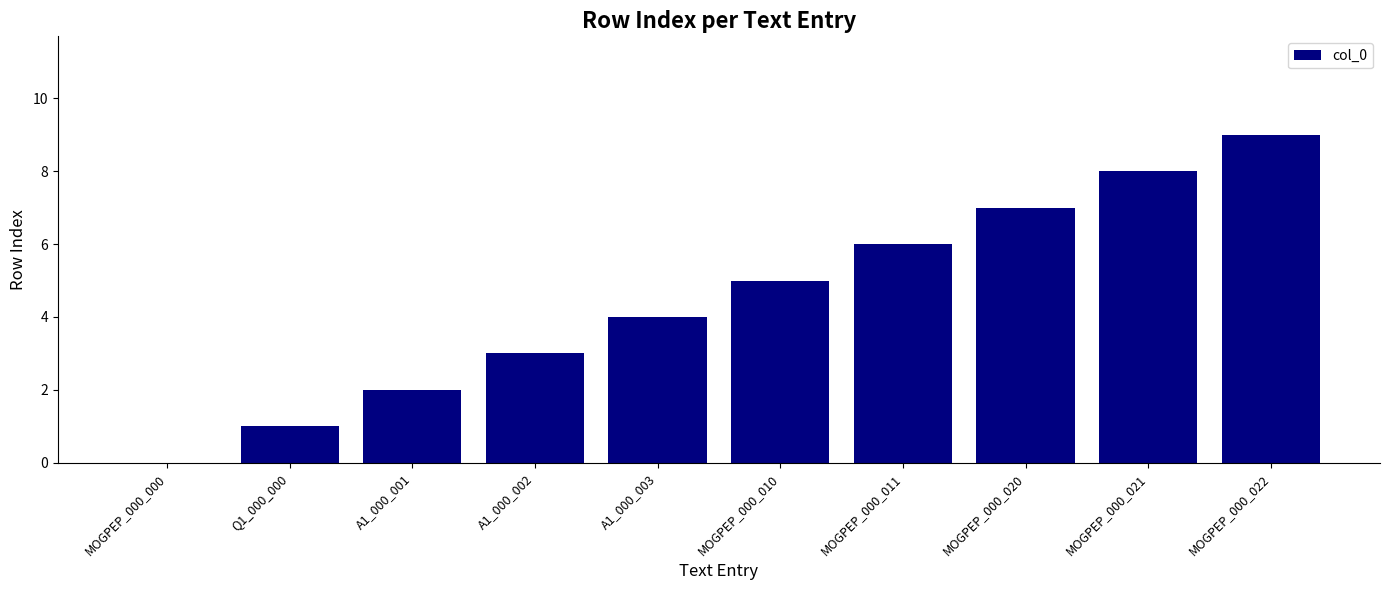

Reading right to left, what are all the values shown in this chart?

9	8	7	6	5	4	3	2	1	0